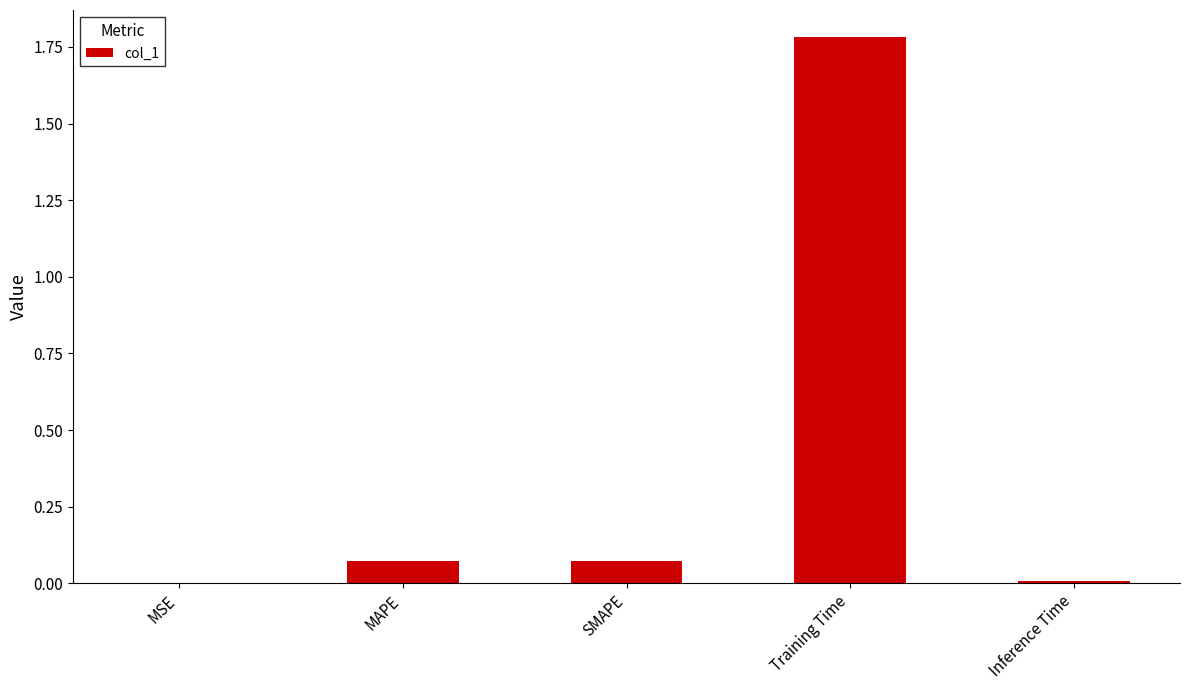

The value at Training Time is 1.8. True or false?

True